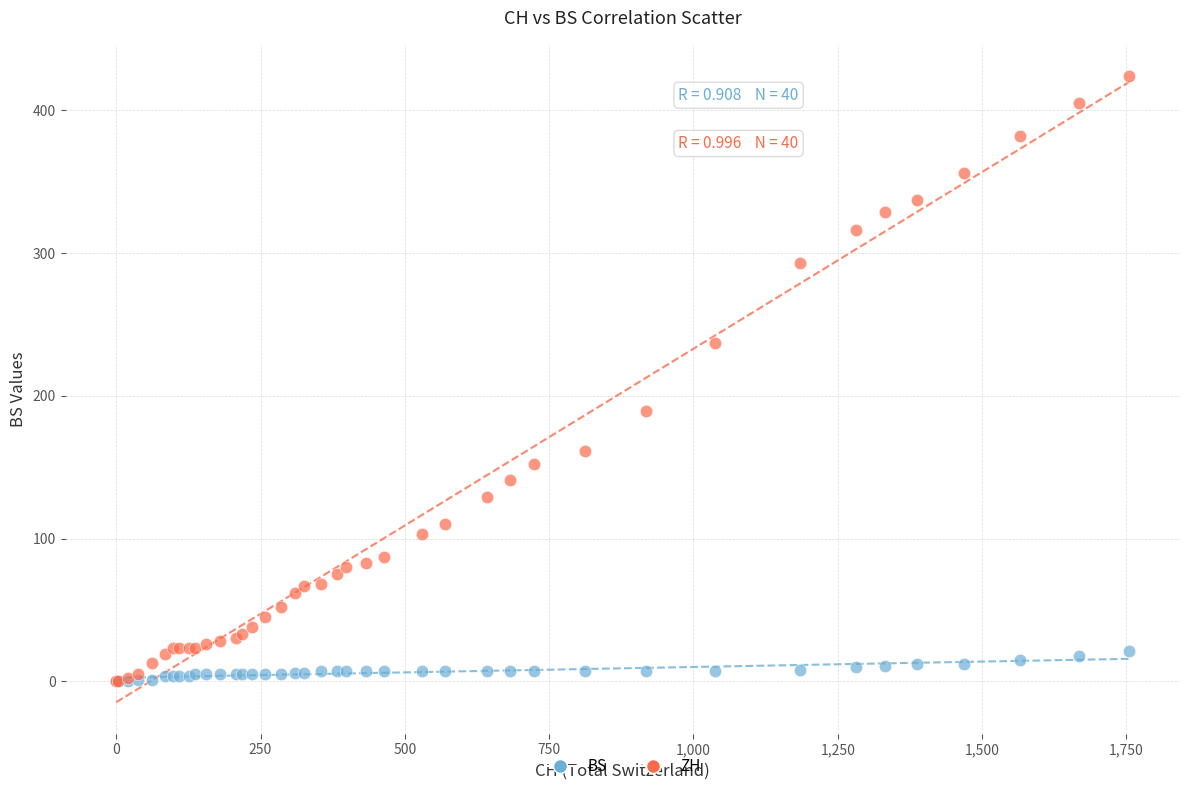

Which series has the widest spread of Y values?

ZH